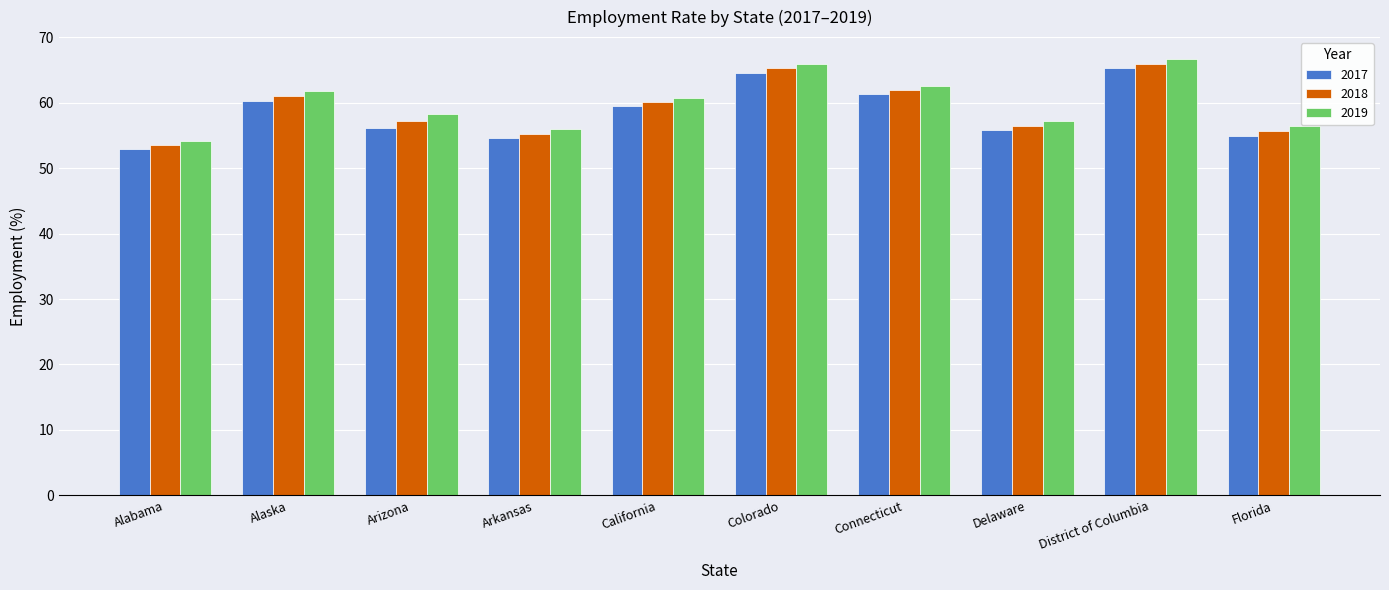

Is it true that 2019 equals 56.0 at Arkansas?

True